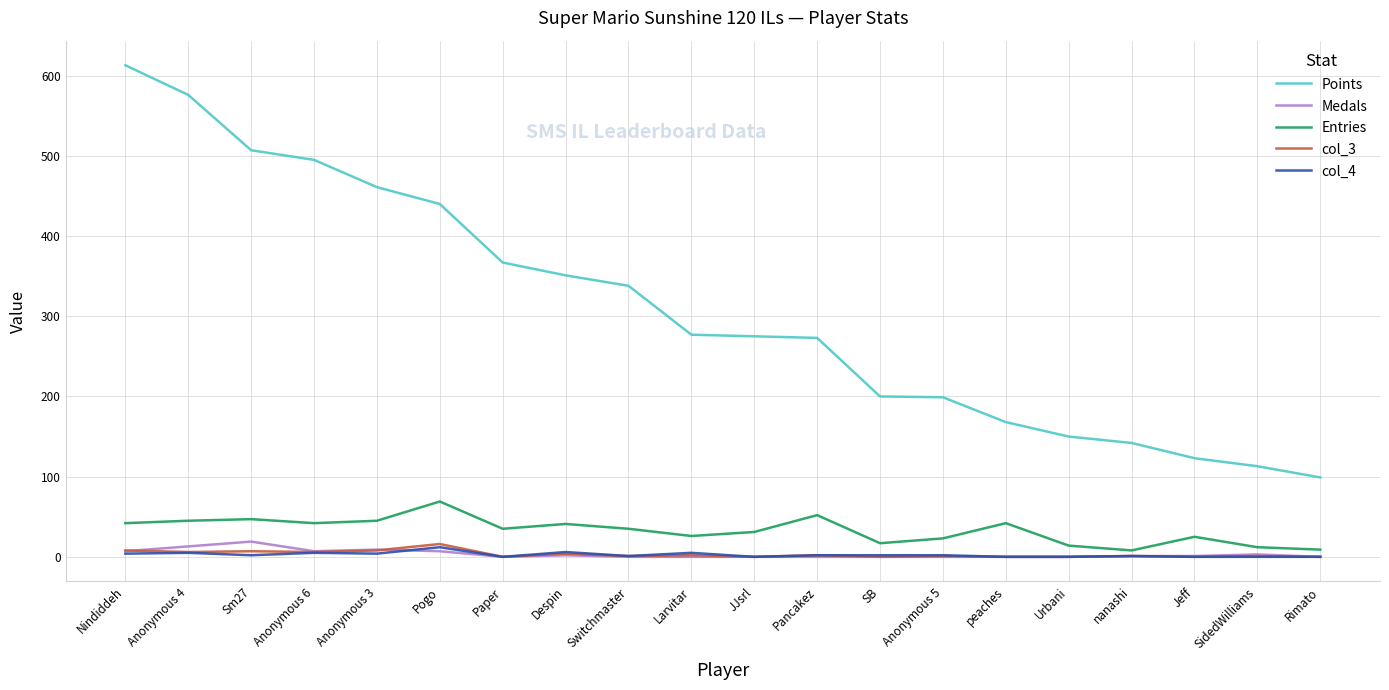

What is the maximum value shown in the chart?

613